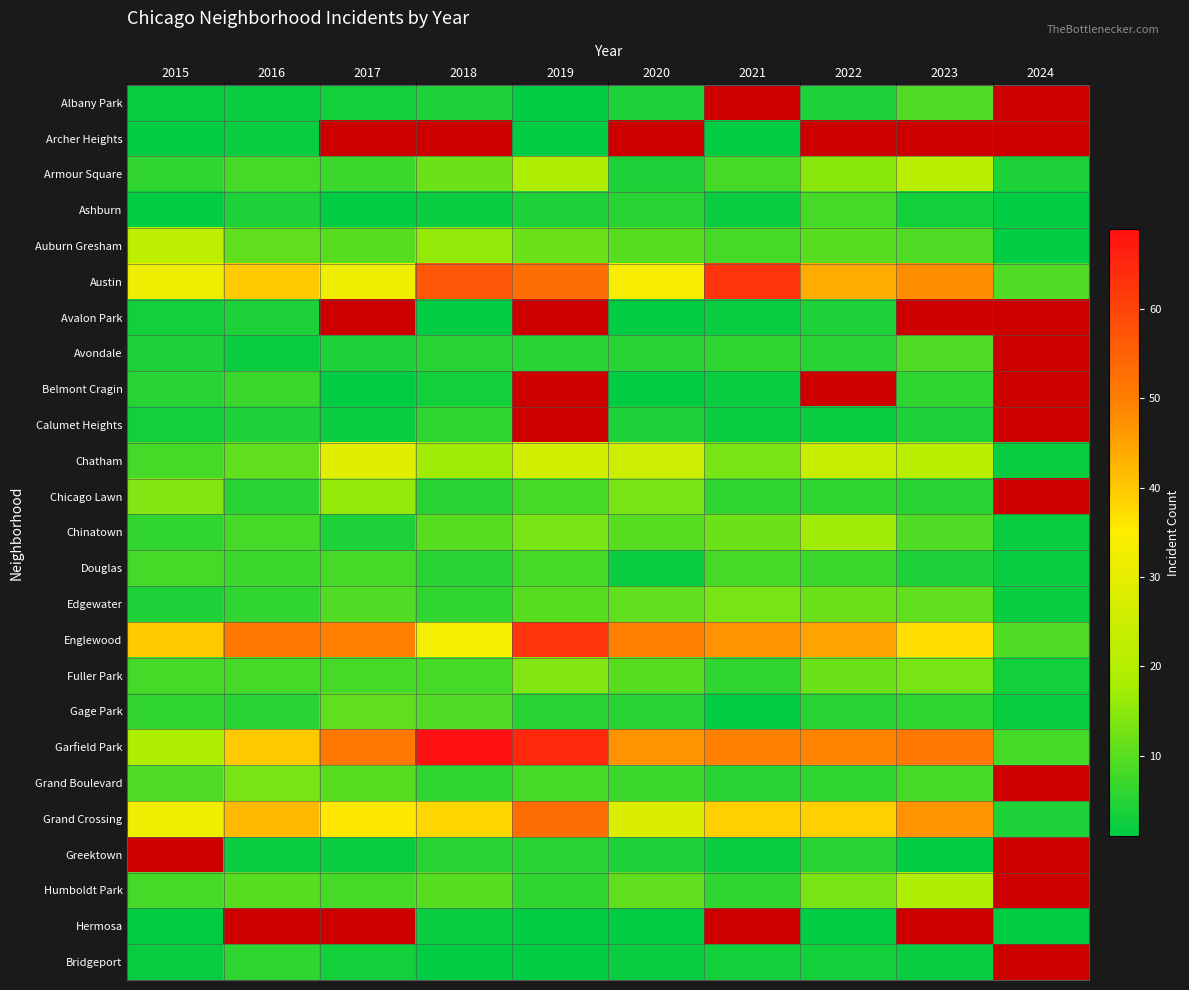

What is the highest value of the Auburn Gresham series?

22.0